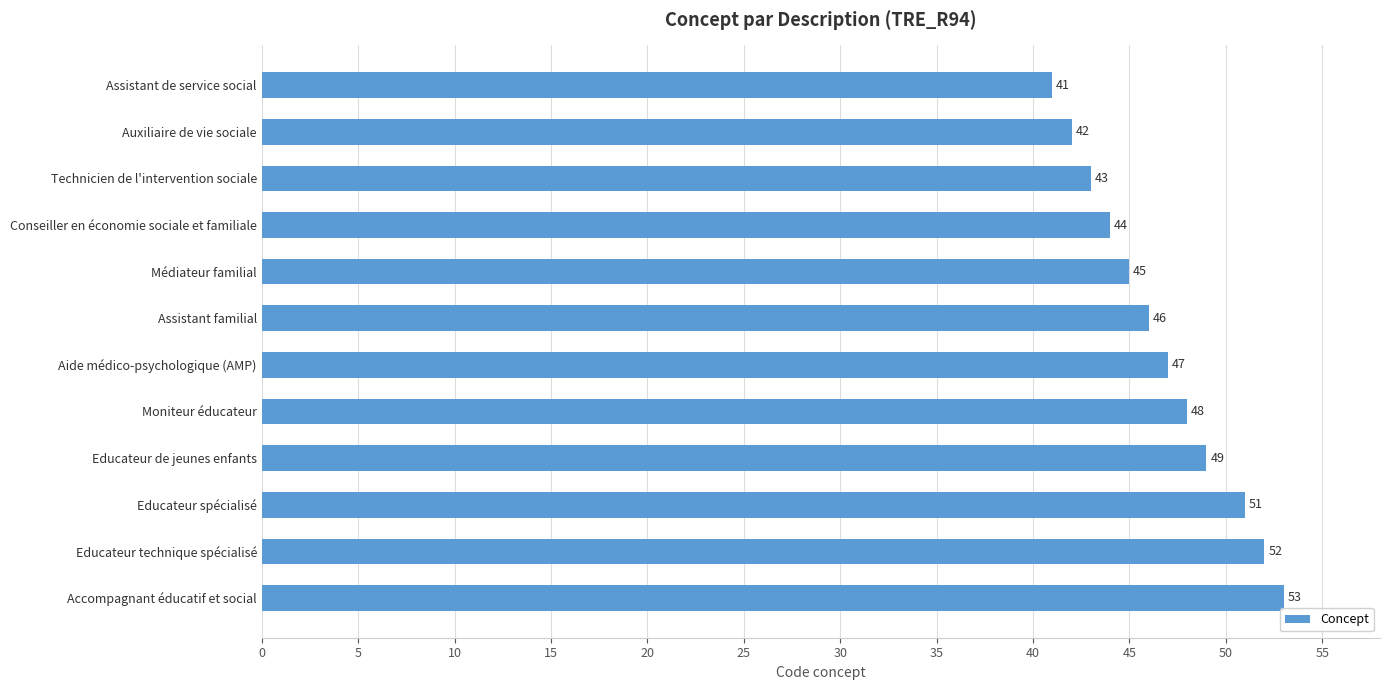

The value at Educateur de jeunes enfants is 24. True or false?

False